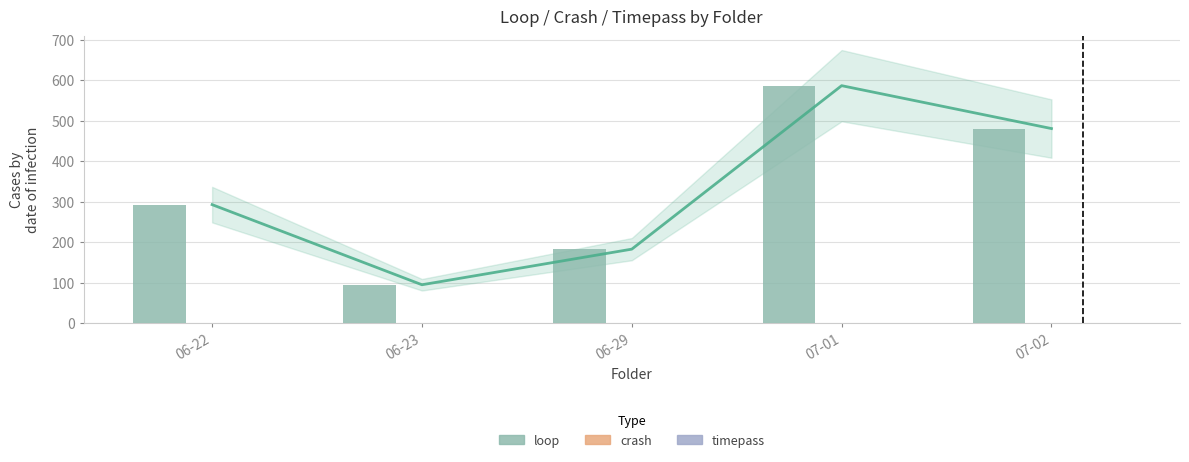

List the labels in order of timepass value, largest first.

06-22, 06-23, 06-29, 07-01, 07-02